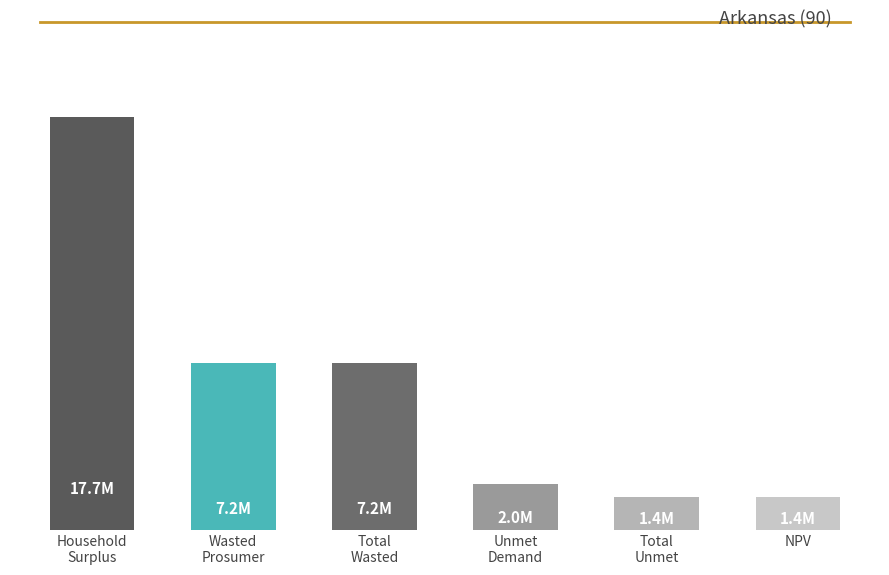

What is the label of the 6th bar from the right?

Household
Surplus